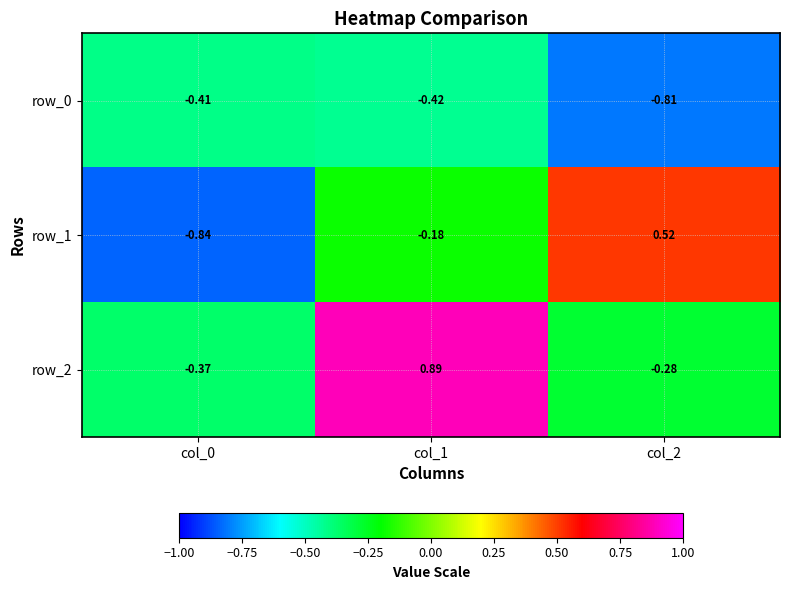

Rank the series by their average value, from lowest to highest.

row_0, row_1, row_2